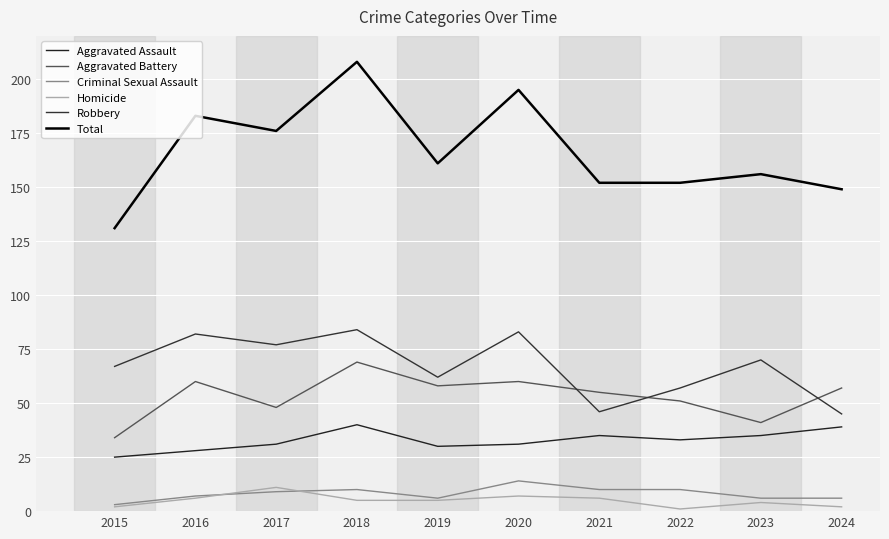

What is the maximum value shown in the chart?

208